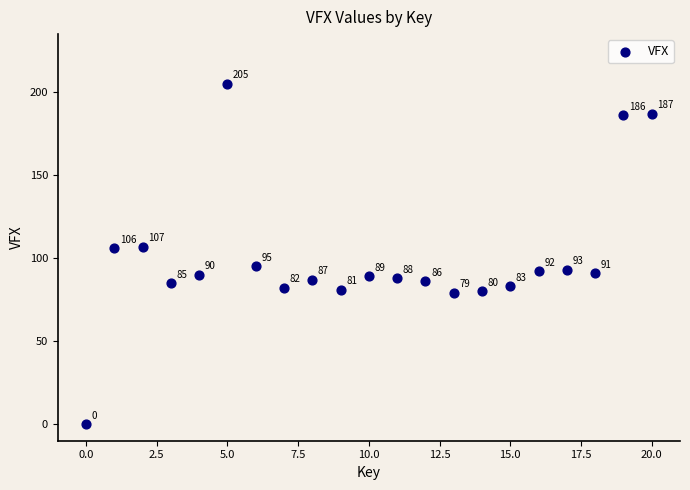

What Y value in the scatter plot is closest to 102?

106